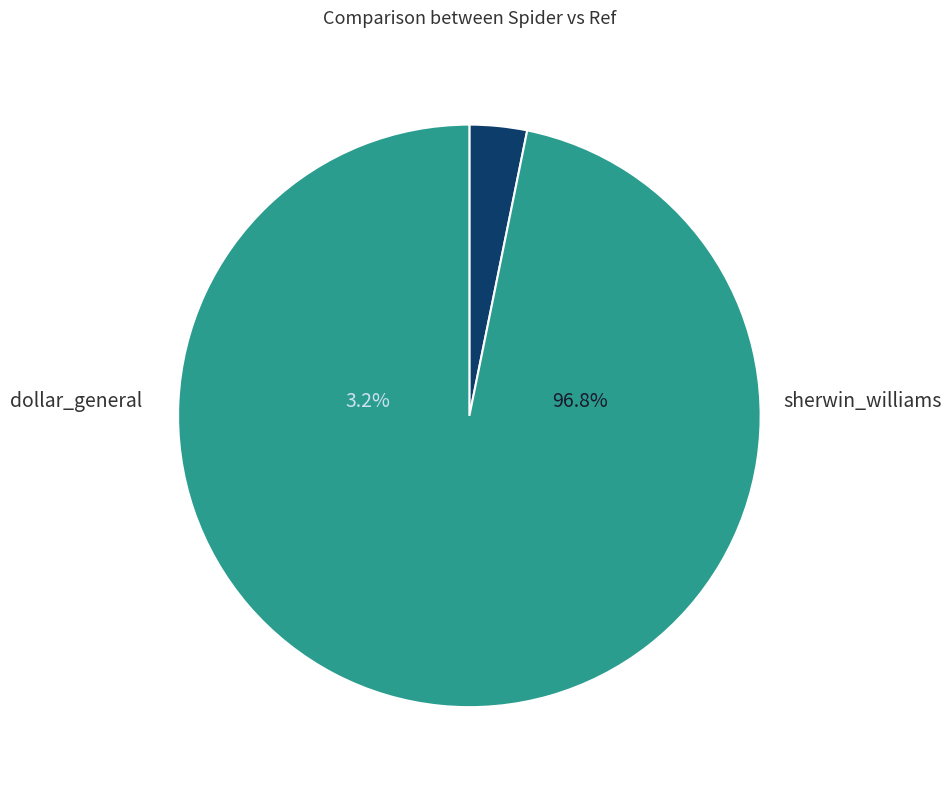

Combined, do sherwin_williams and dollar_general account for over 50%?

Yes